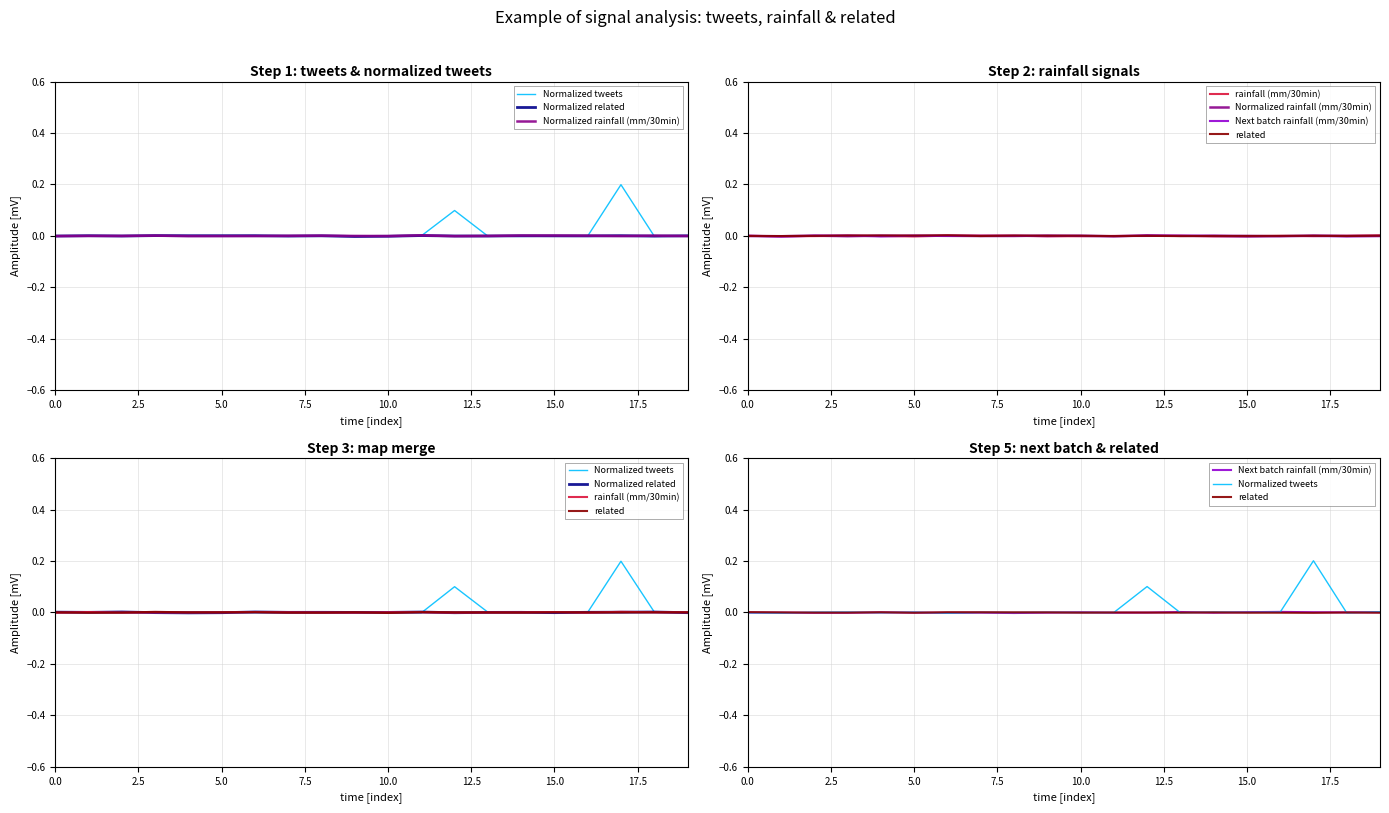

At which label does Next batch rainfall (mm/30min) first exceed 0?

10.0